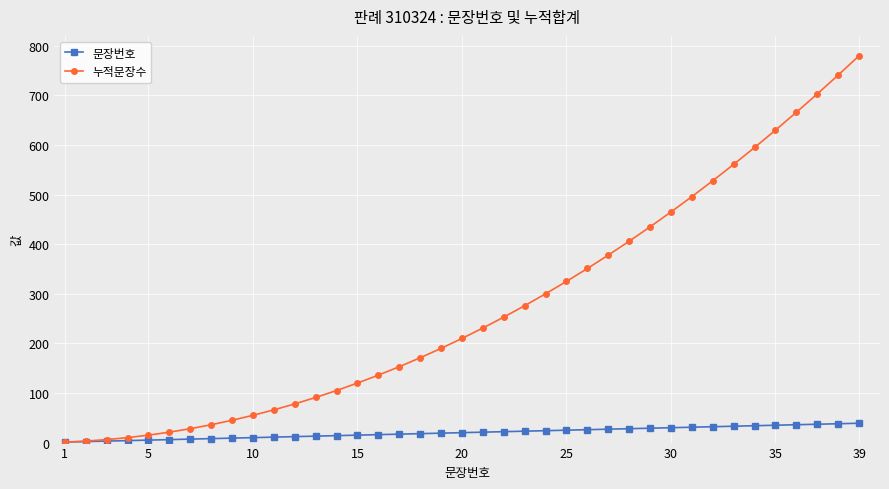

Which series has the largest range (max minus min)?

누적문장수